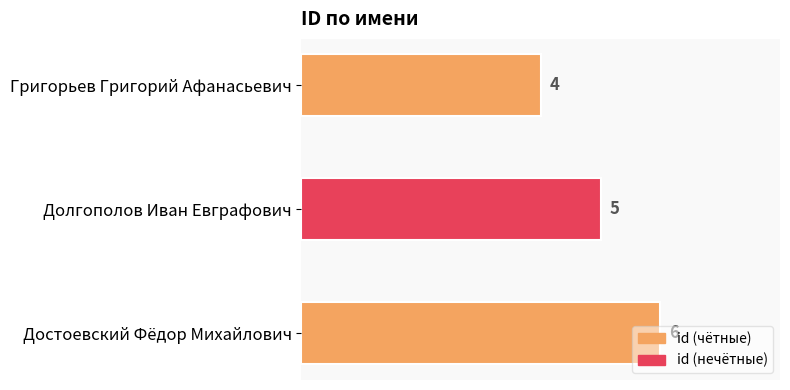

Read the value at Достоевский Фёдор Михайлович.

6